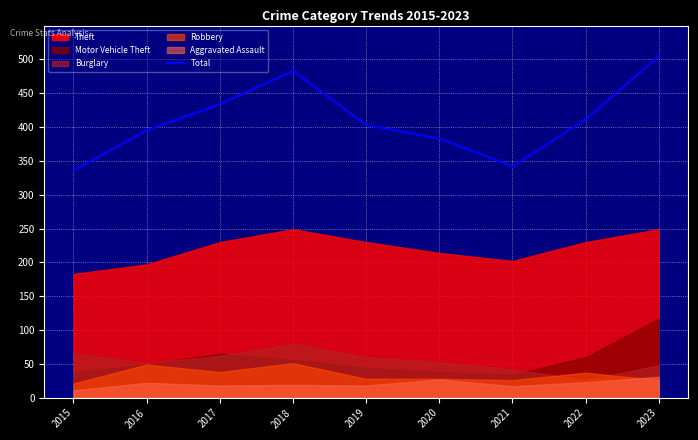

How many data points does each series have?

9